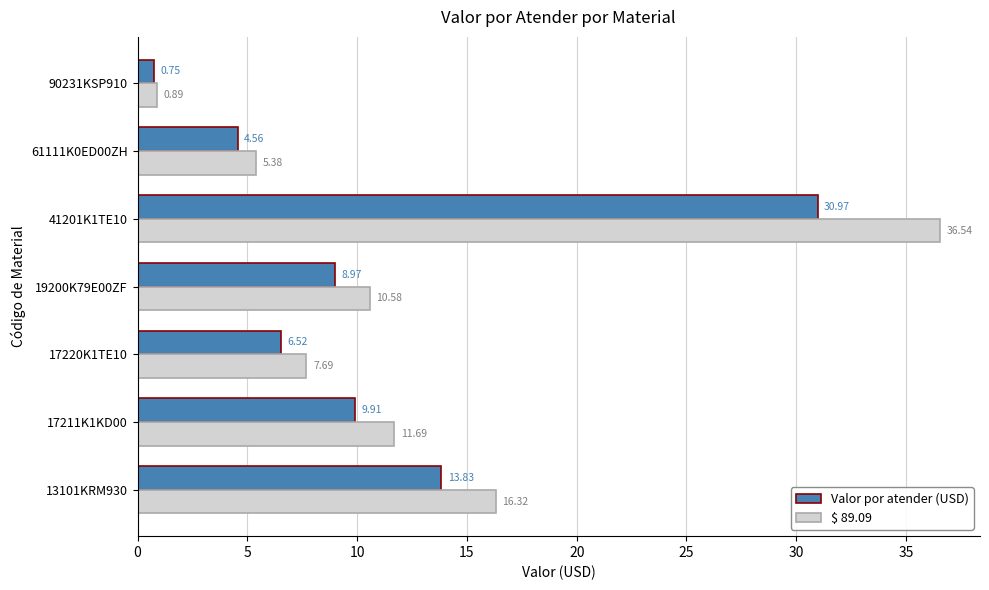

What are all the series names shown in the legend?

Valor por atender (USD), $ 89.09